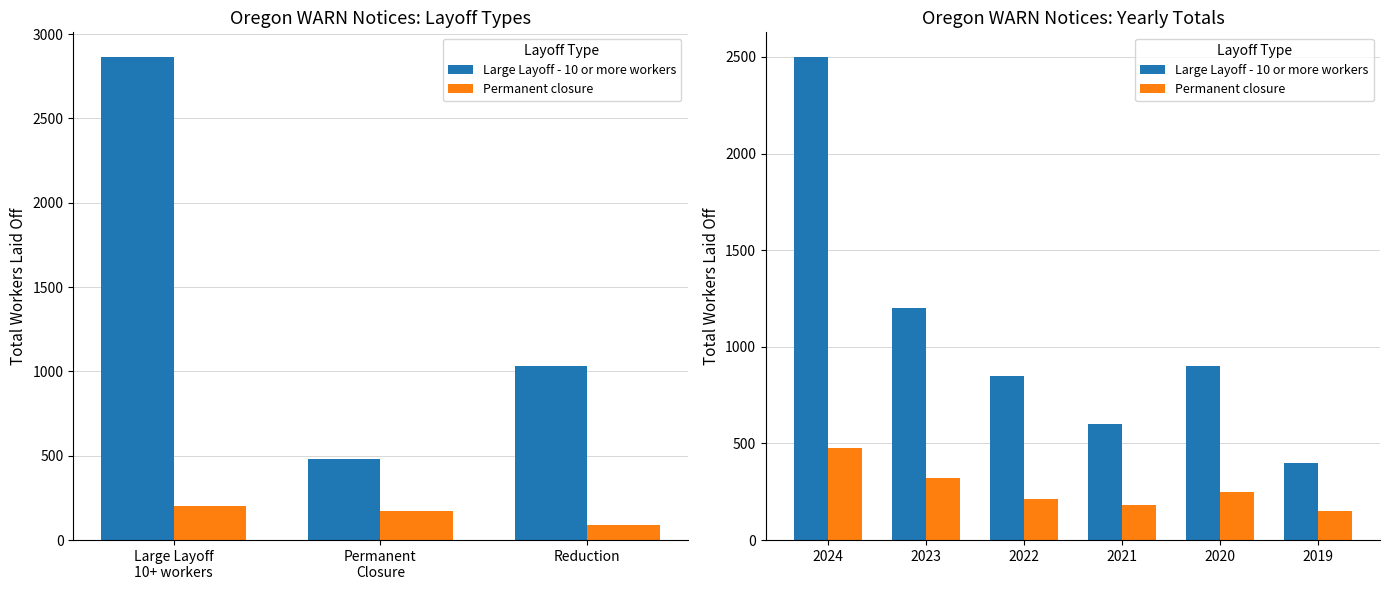

How many distinct data groups are displayed?

2